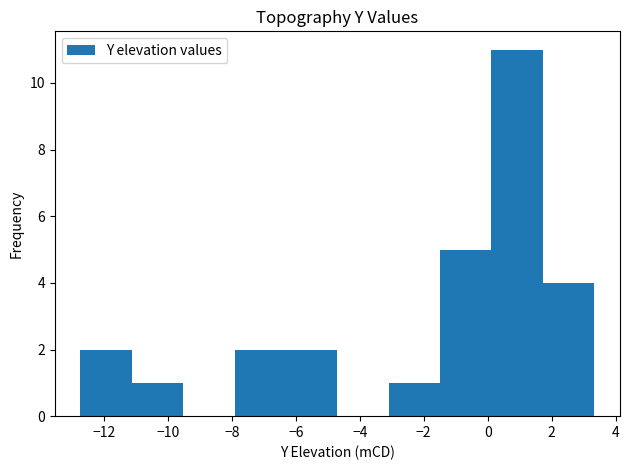

What is the height of the bar covering -12.8 to -11.2 on the x-axis? Neither the bar edges nor the heights are printed on the chart, so give them approximately, as read against the axes.

2